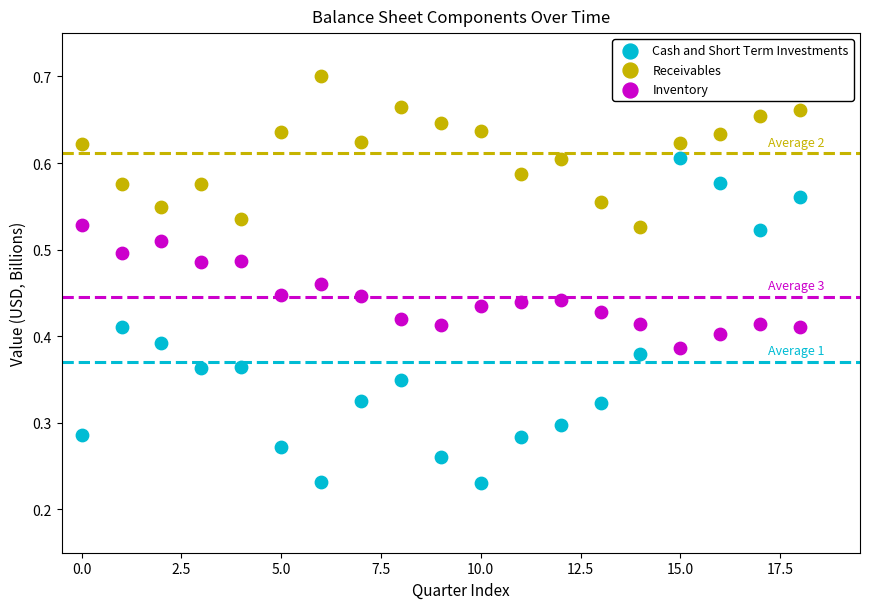

Which series has the widest spread of Y values?

Cash and Short Term Investments